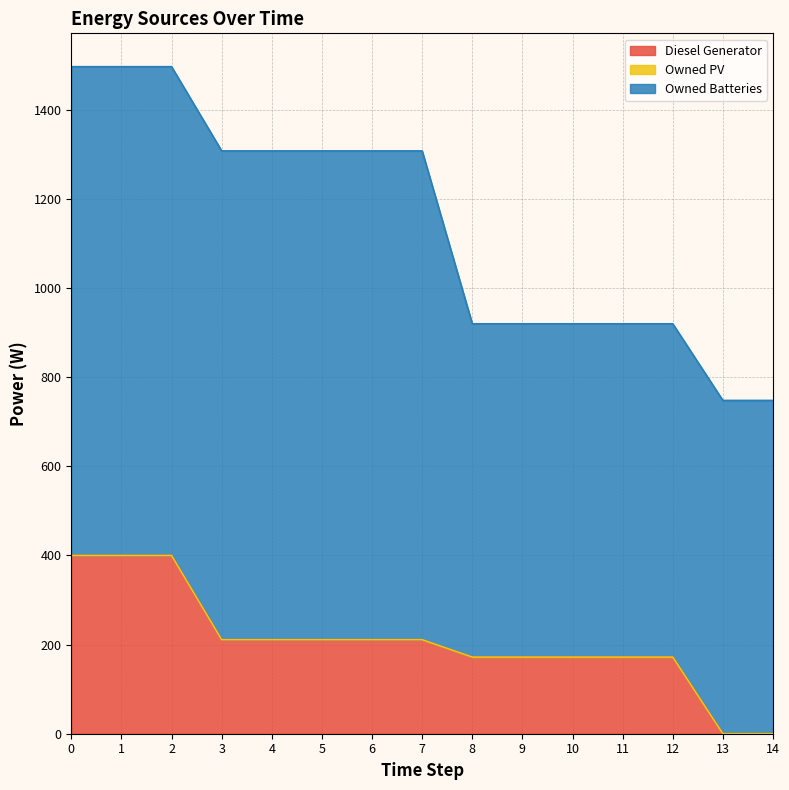

What is the total value across all series at 3?

1308